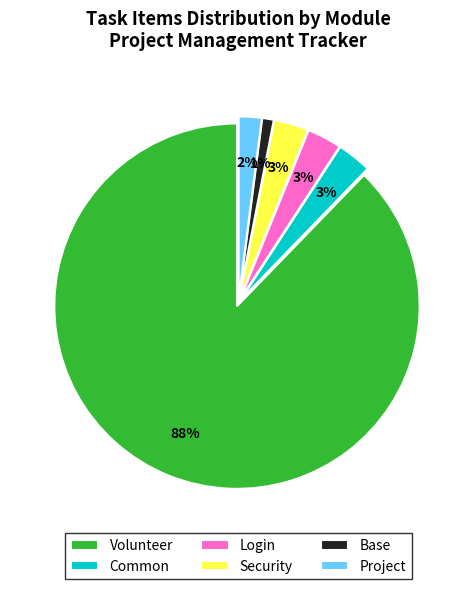

Approximately how many times larger is the value at Security compared to Base?

3.0